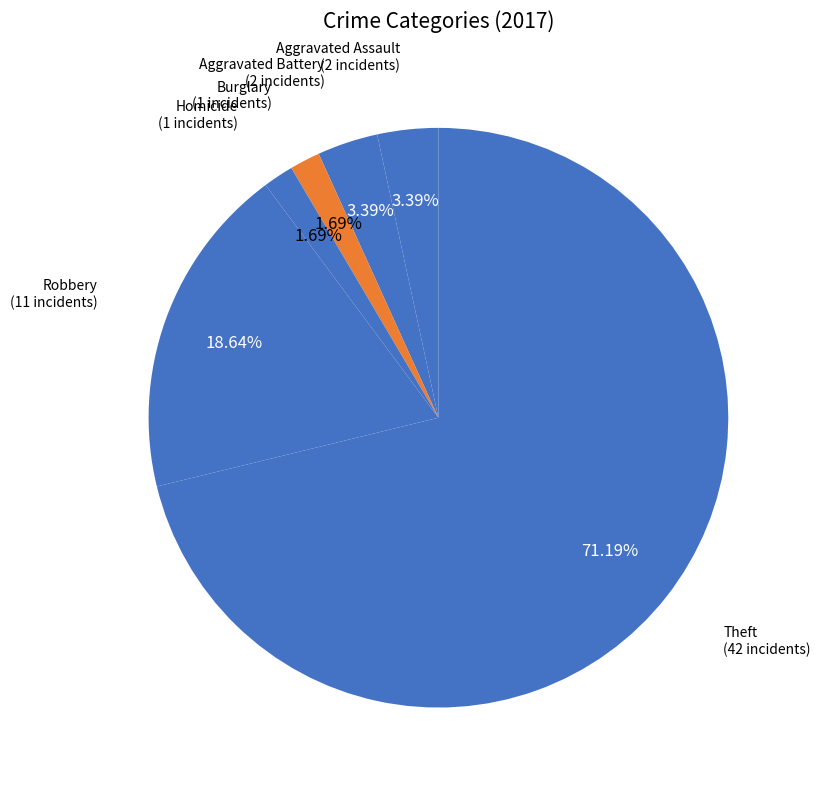

How many segments does this pie chart have?

6